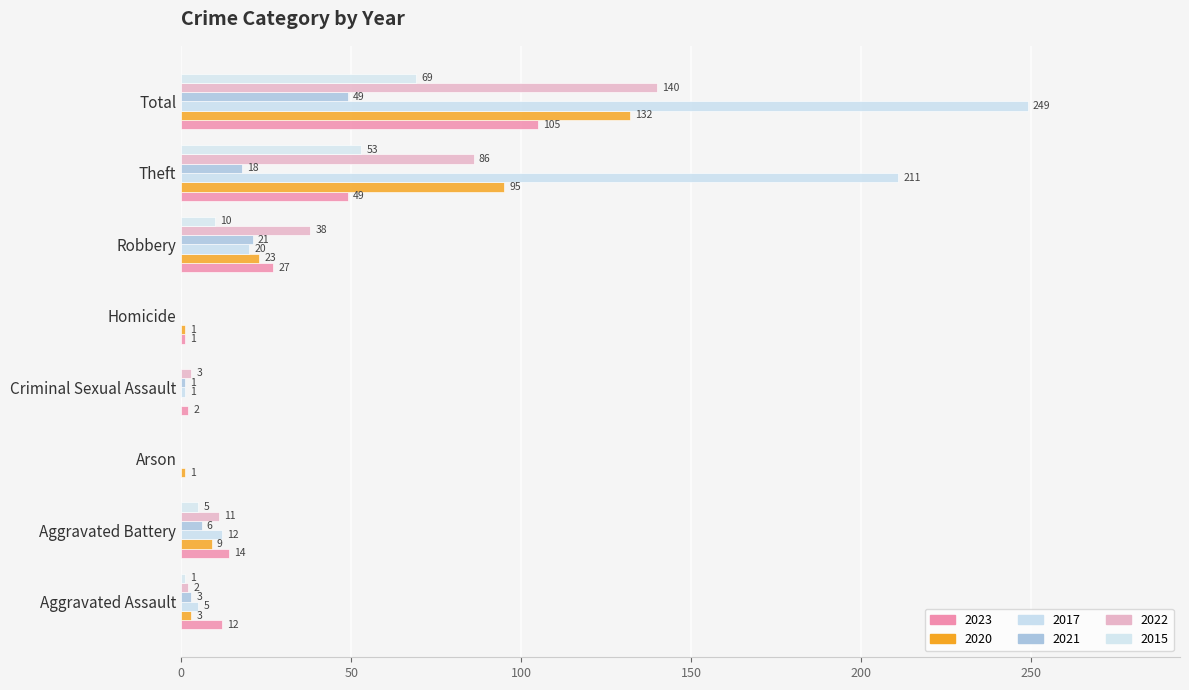

What are all the series names shown in the legend?

2023, 2020, 2017, 2021, 2022, 2015